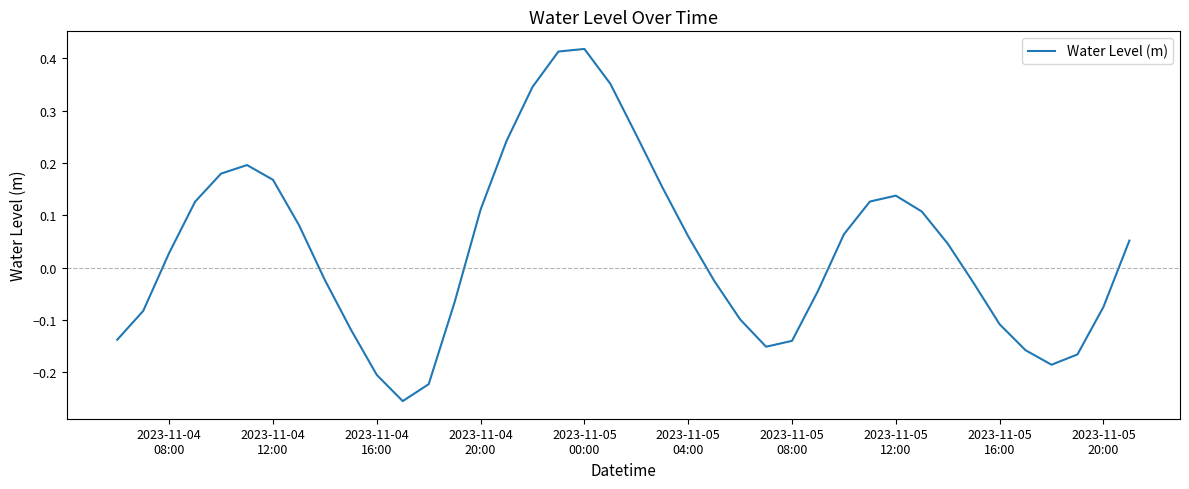

Does the chart display data point markers on the line(s)?

No